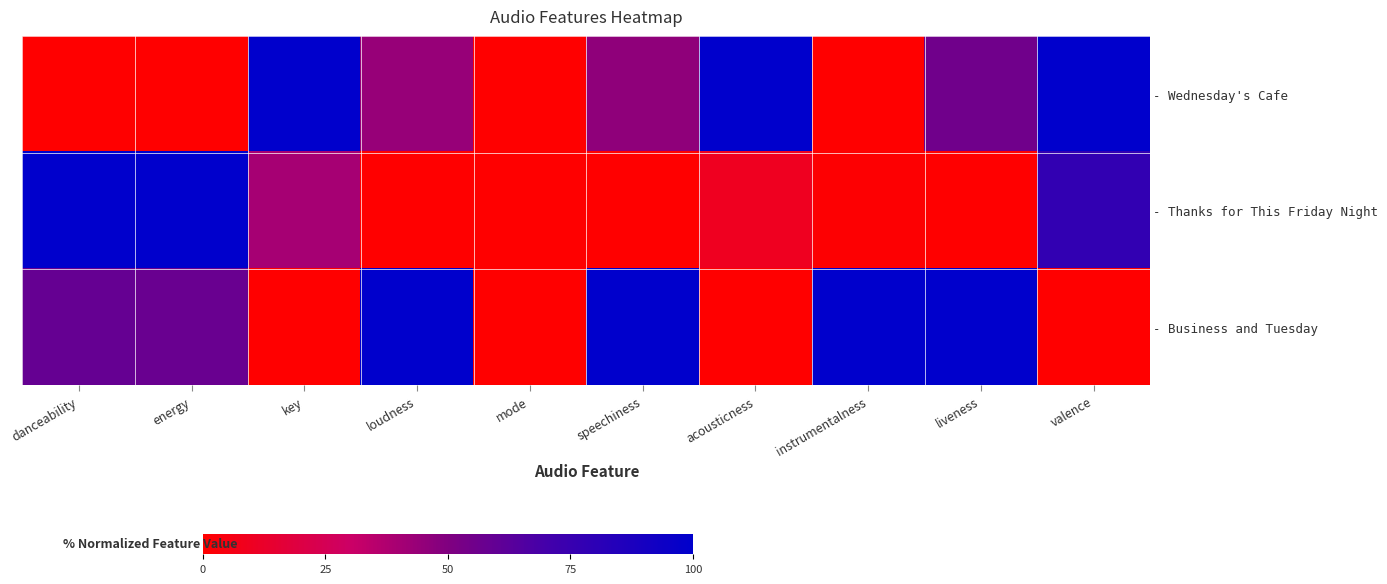

Which has a higher value, energy or speechiness?

speechiness